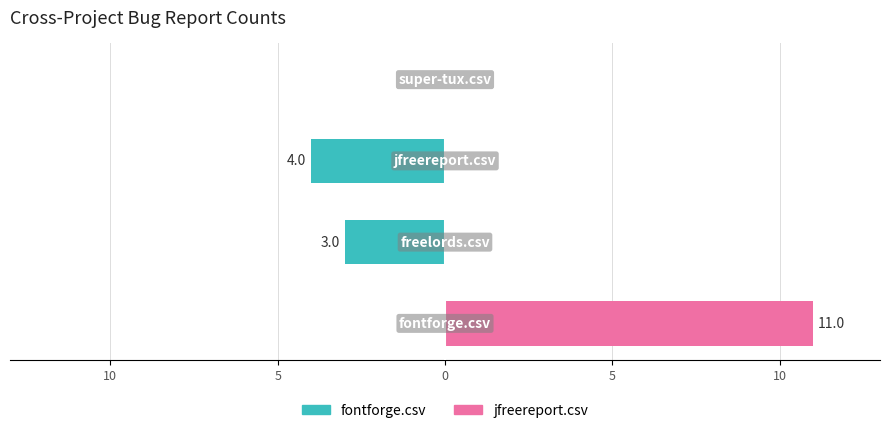

List the series in order of their peak value, lowest first.

fontforge.csv, jfreereport.csv